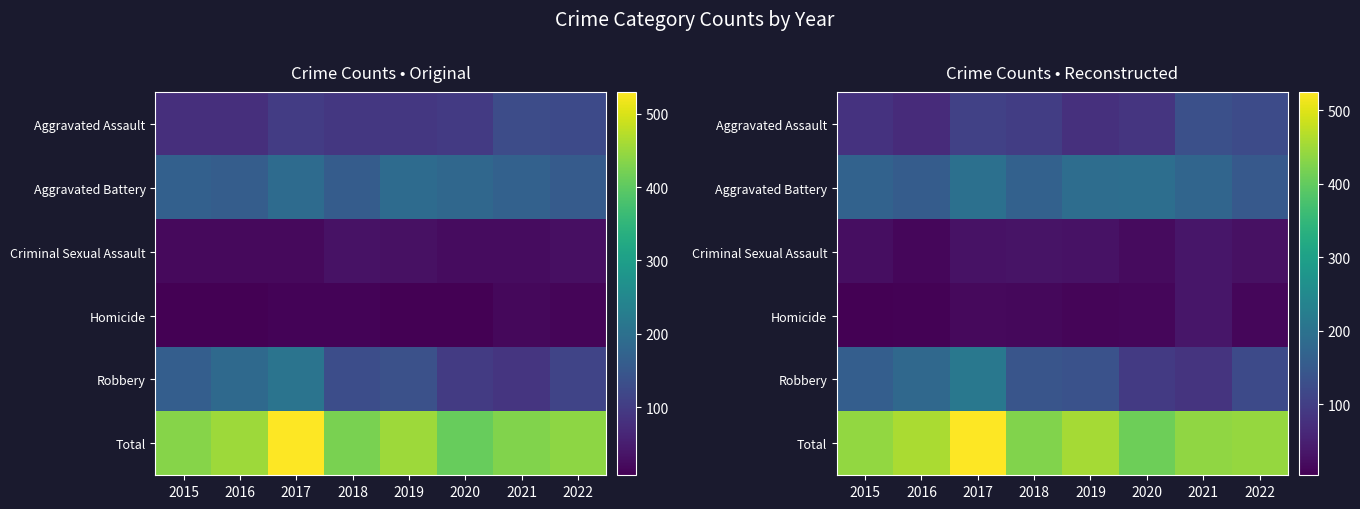

Which label corresponds to the largest value in the chart?

2017